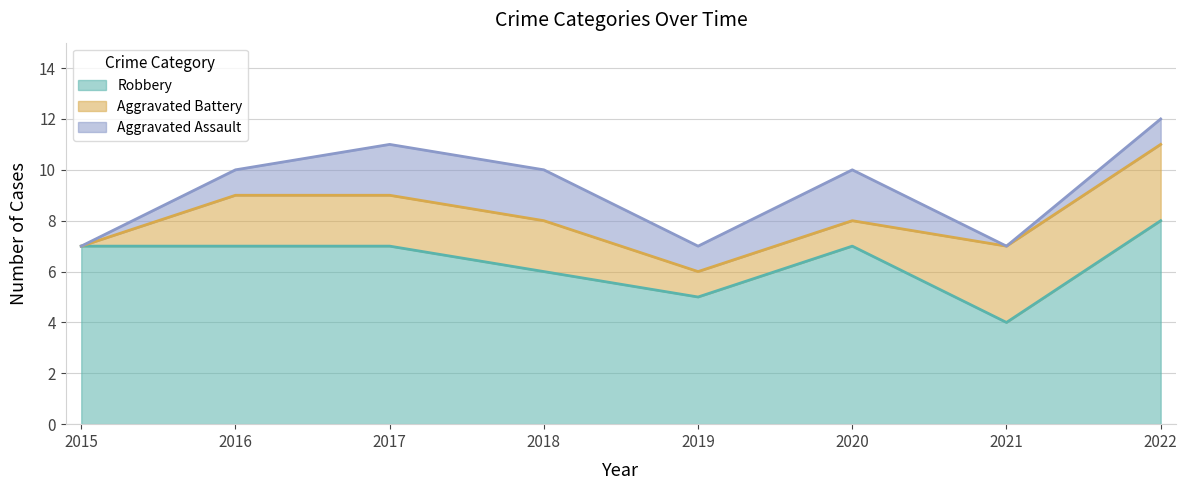

Which label corresponds to the largest value in the chart?

2022